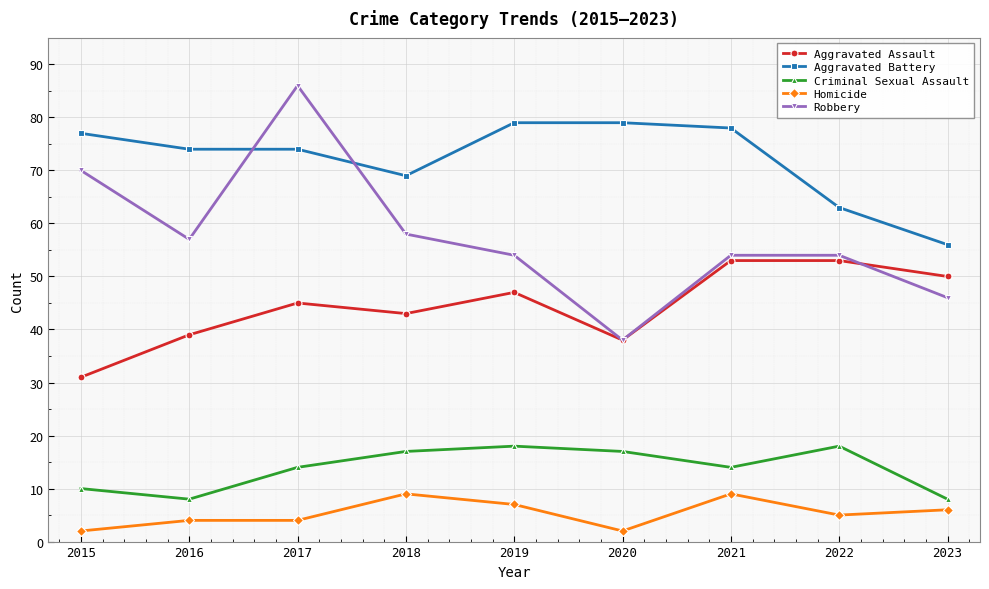

What is the maximum value shown in the chart?

86